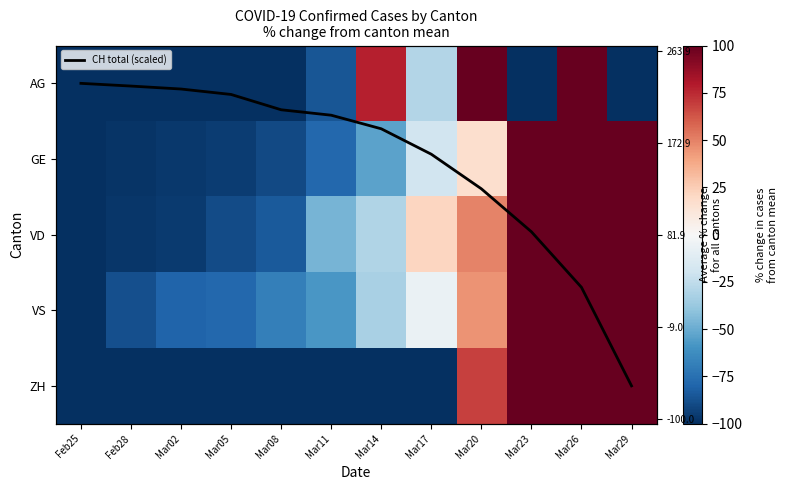

Which label corresponds to the smallest value in the chart?

Feb25